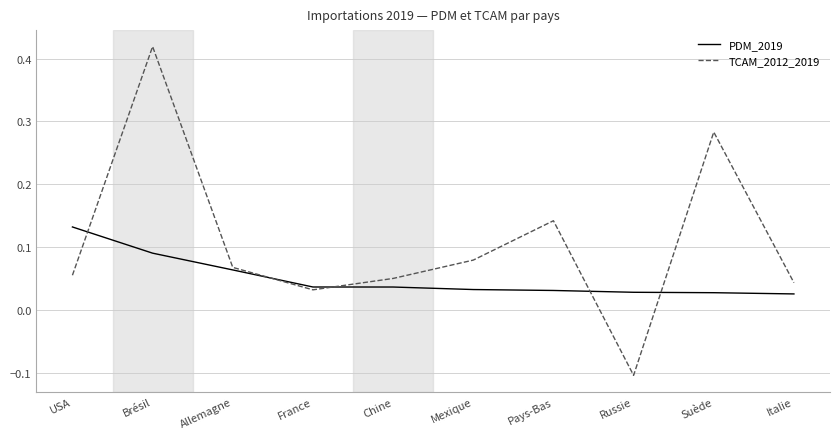

True or false: PDM_2019 has a value of 0.0 at Brésil.

False